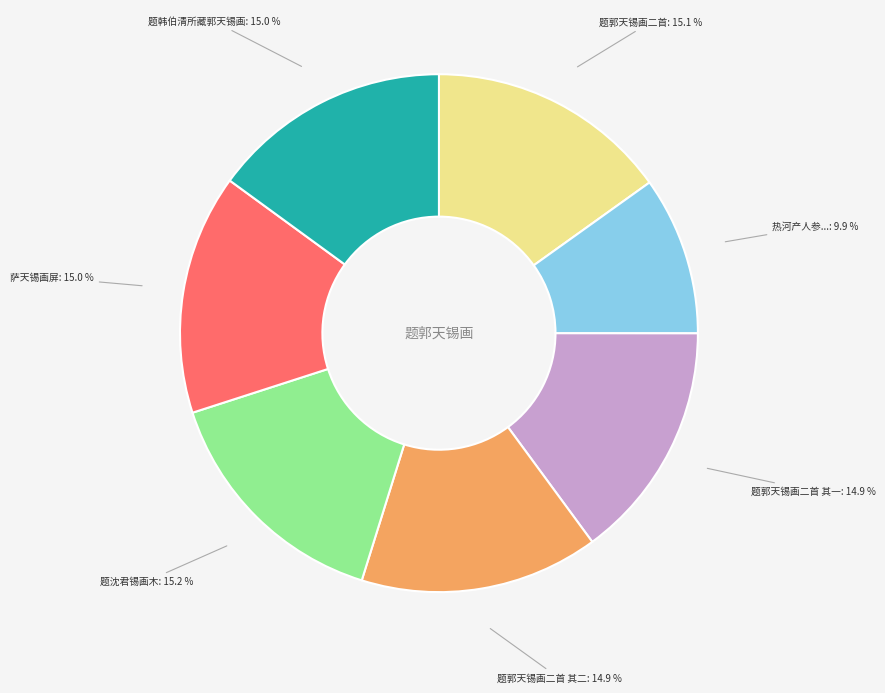

Does any single category account for the majority?

No